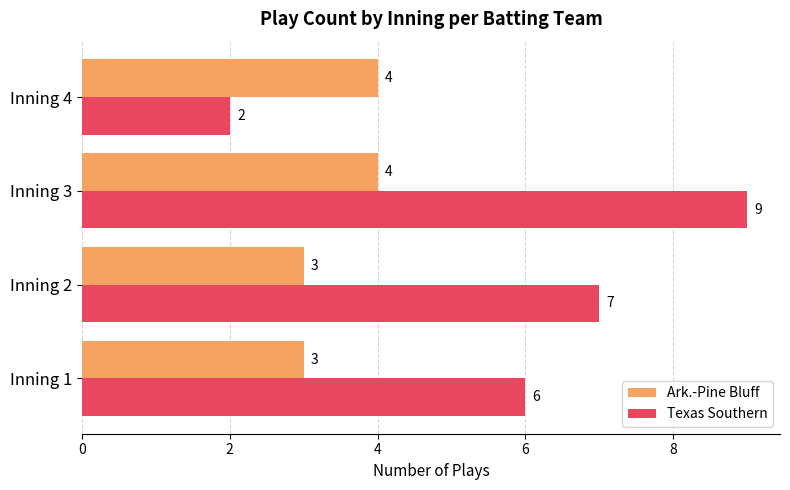

What is the sum of all Ark.-Pine Bluff values?

14